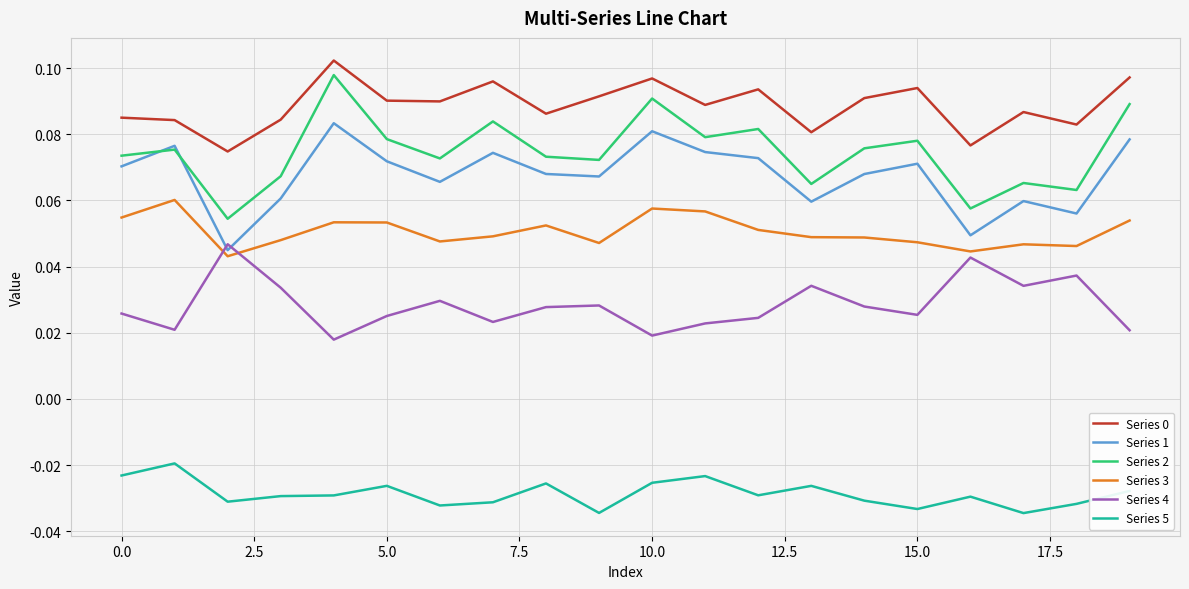

True or false: Series 5 and Series 3 intersect in this chart.

False